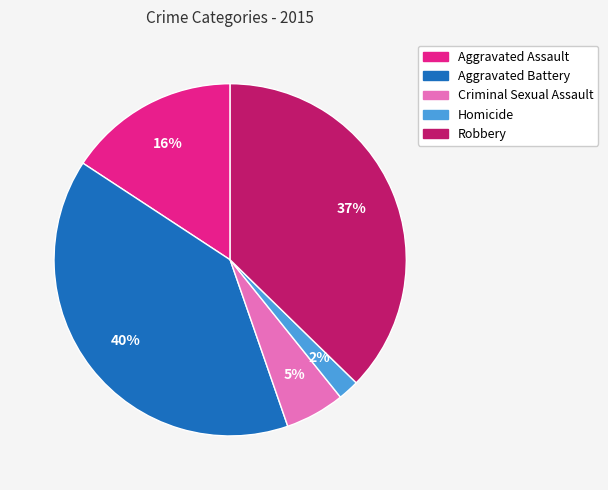

To the nearest percent, what is the combined percentage of Criminal Sexual Assault and Homicide?

7%